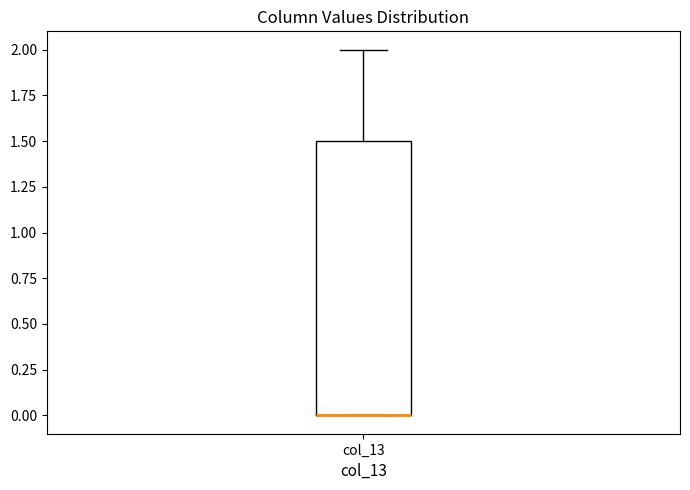

Transcribe this box plot: give where the median line is, the range the box spans, and where the two whiskers end, as read against the y-axis. The values are not printed on the chart, so give them approximately, as read against the axis.

median 0.0 (drawn on the box's lower edge), box 0.0 to 1.5, whiskers 0.0 to 2.0